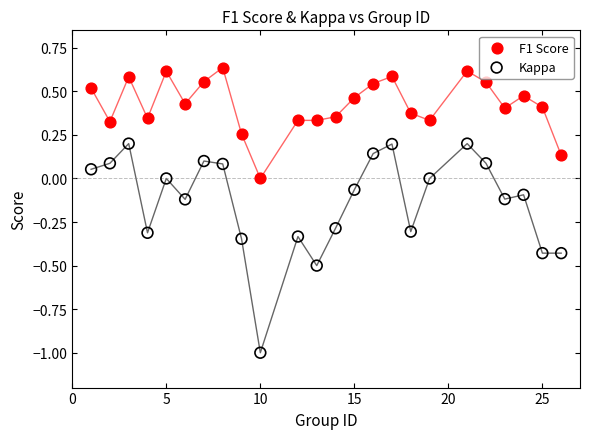

Which series reaches the minimum Y coordinate?

Kappa